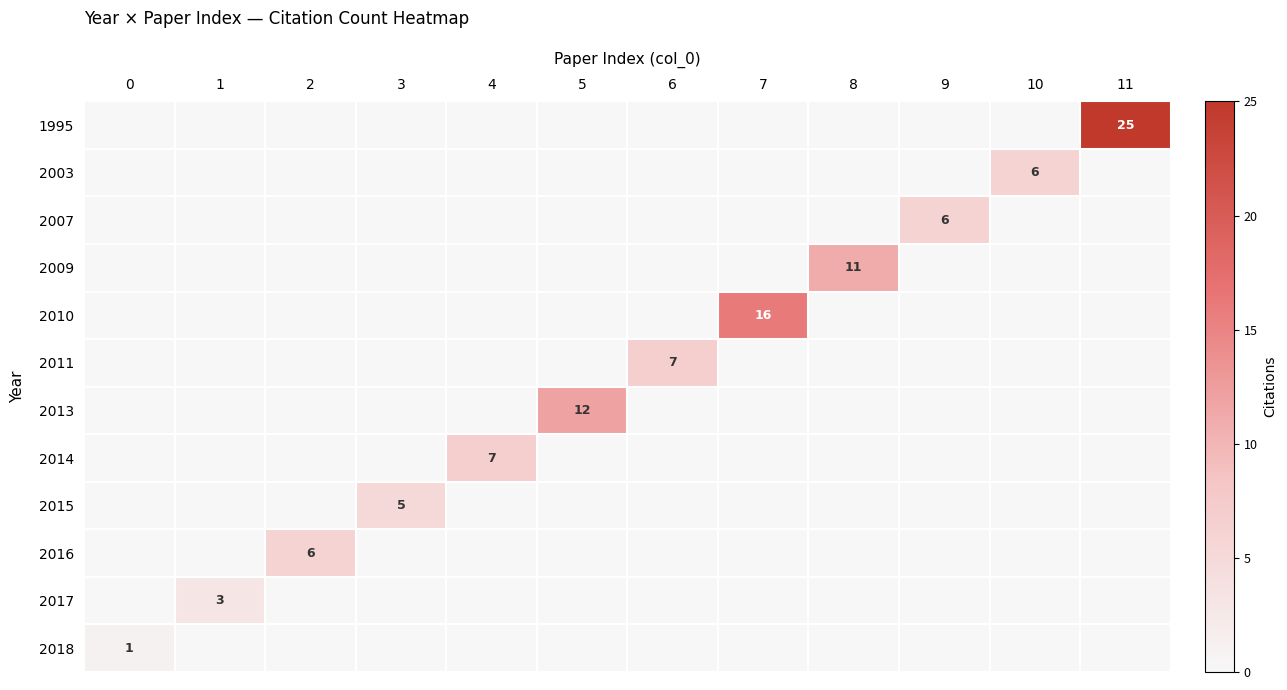

Is it true that 2013 equals 17 at 5?

False